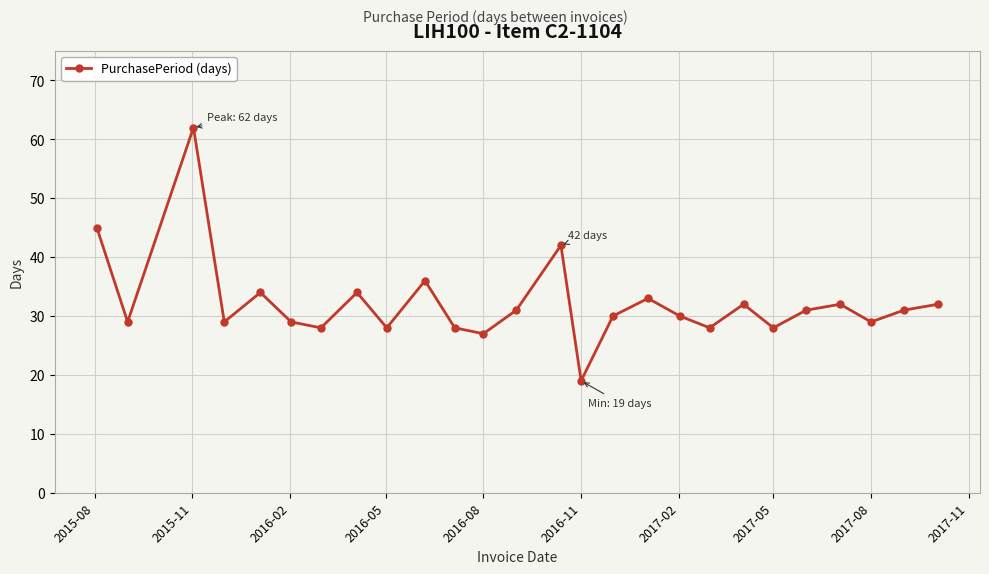

What is the greatest value displayed?

62